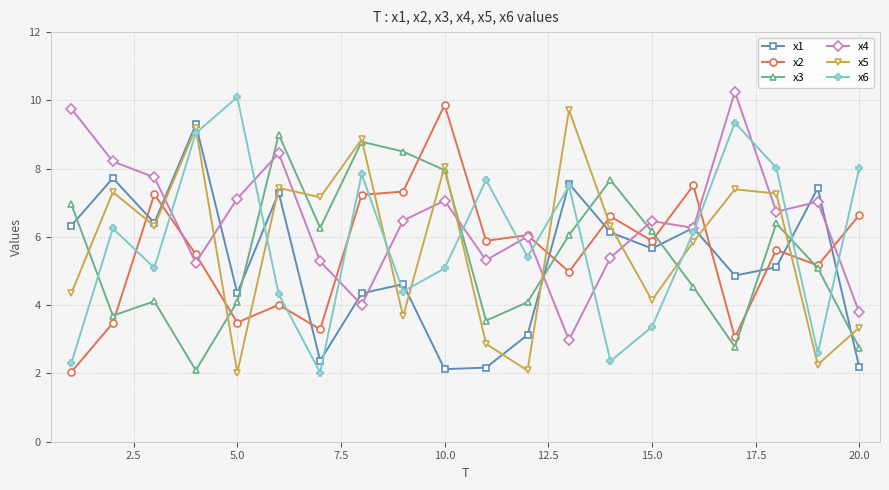

What is the lowest value of the x1 series?

2.1